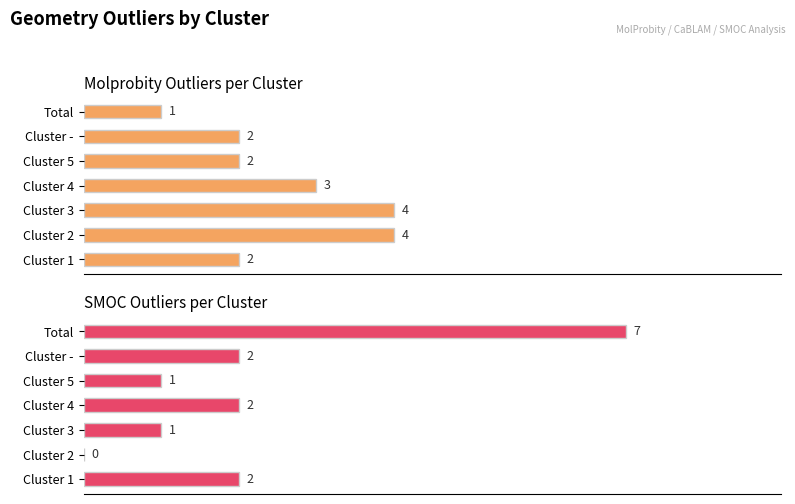

At Cluster 3, list the series in order from smallest to largest.

SMOC outliers, Molprobity outliers